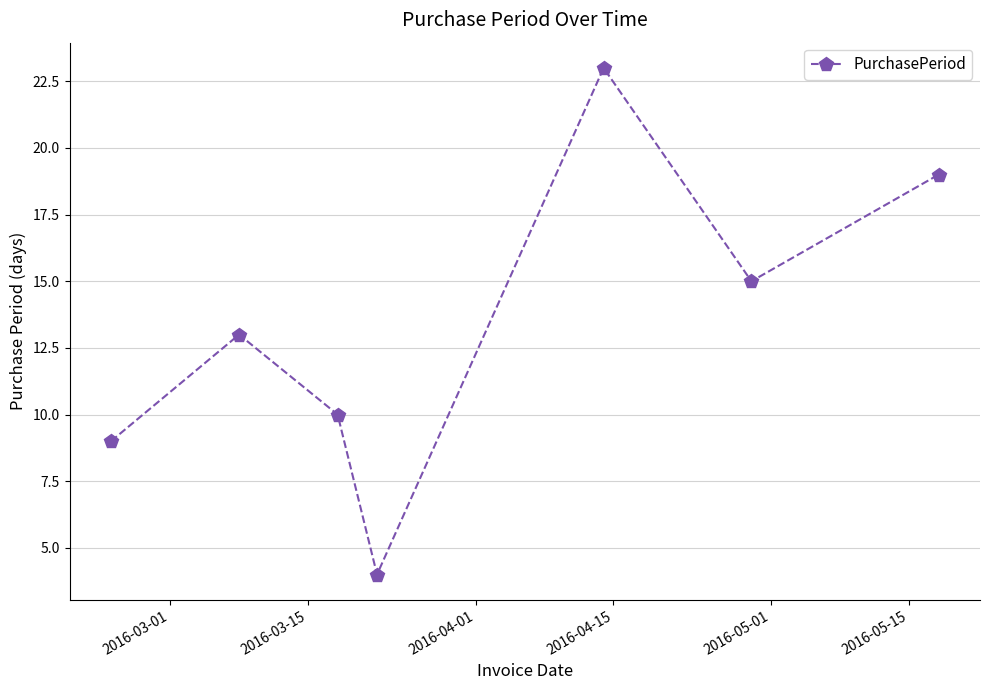

How many points are higher than both their immediate neighbors (excluding endpoints)?

2